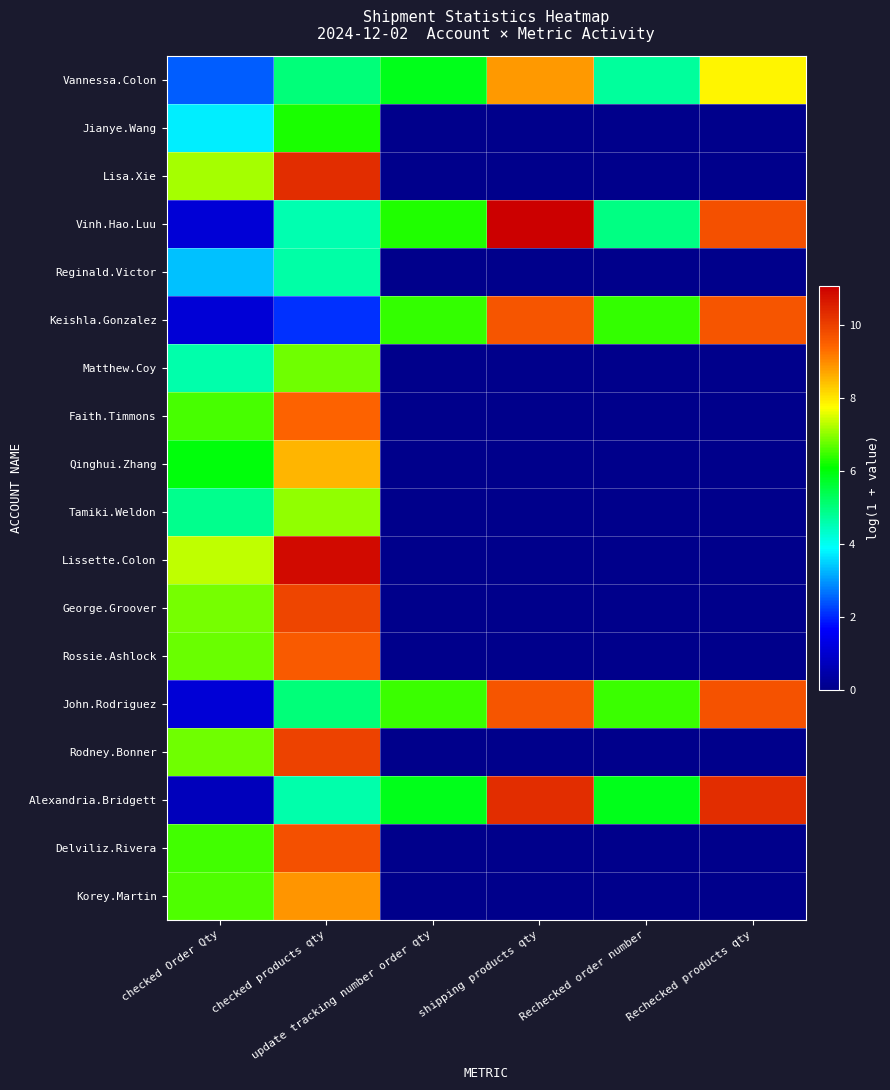

Which label corresponds to the largest value in the chart?

shipping products qty